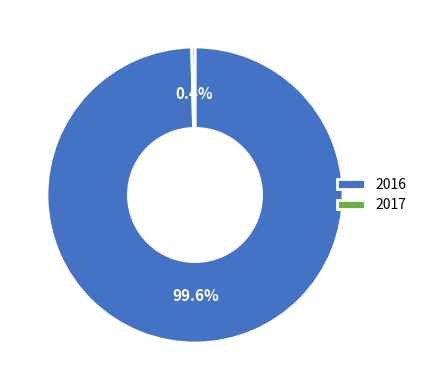

Which slice is the largest?

2016